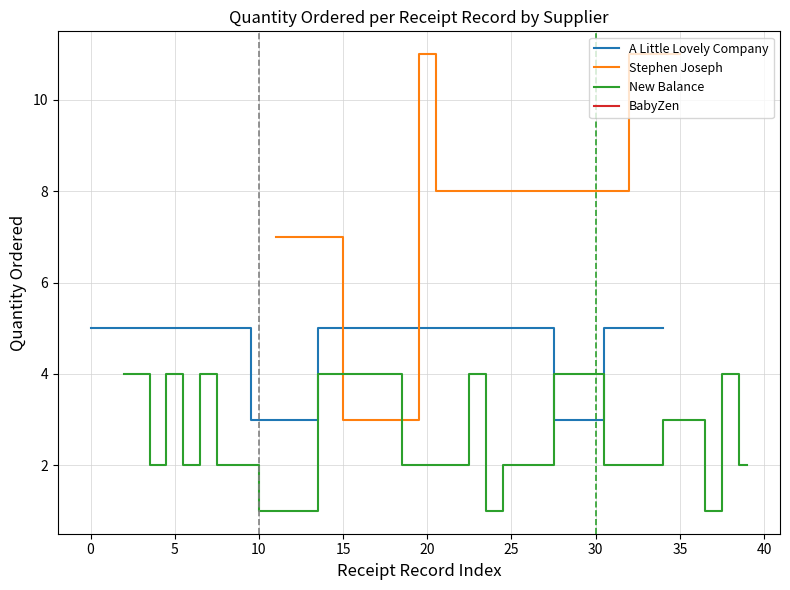

Count the RicQuantitaRicevuta values in the range 2 to 5.

31